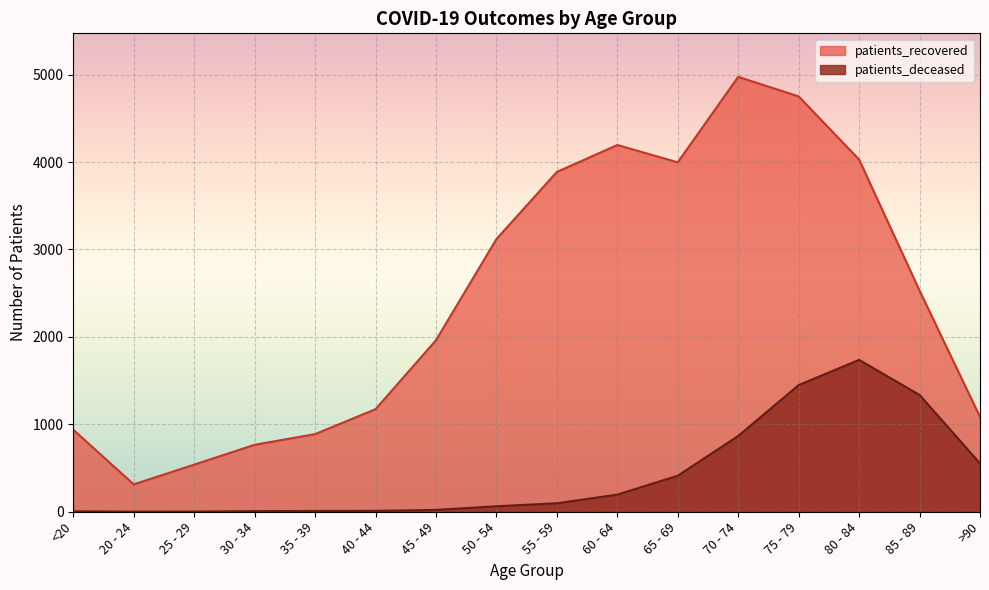

What is the smallest value displayed?

1